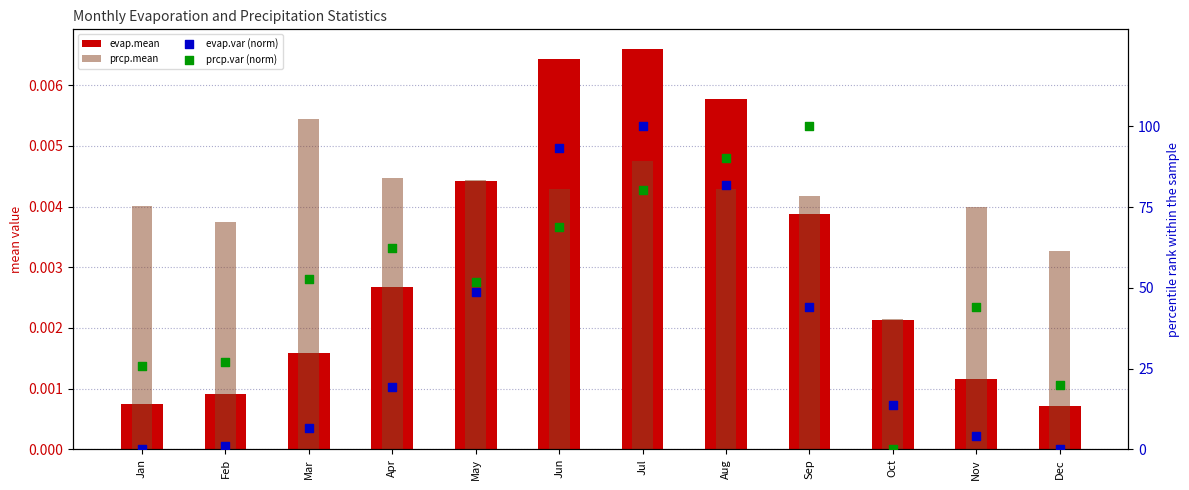

Which series reaches the minimum Y coordinate?

evap.var (norm)